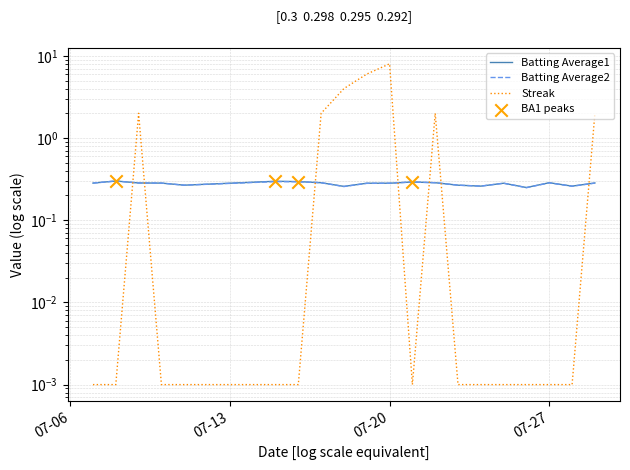

Which series contains the highest Y value?

Streak